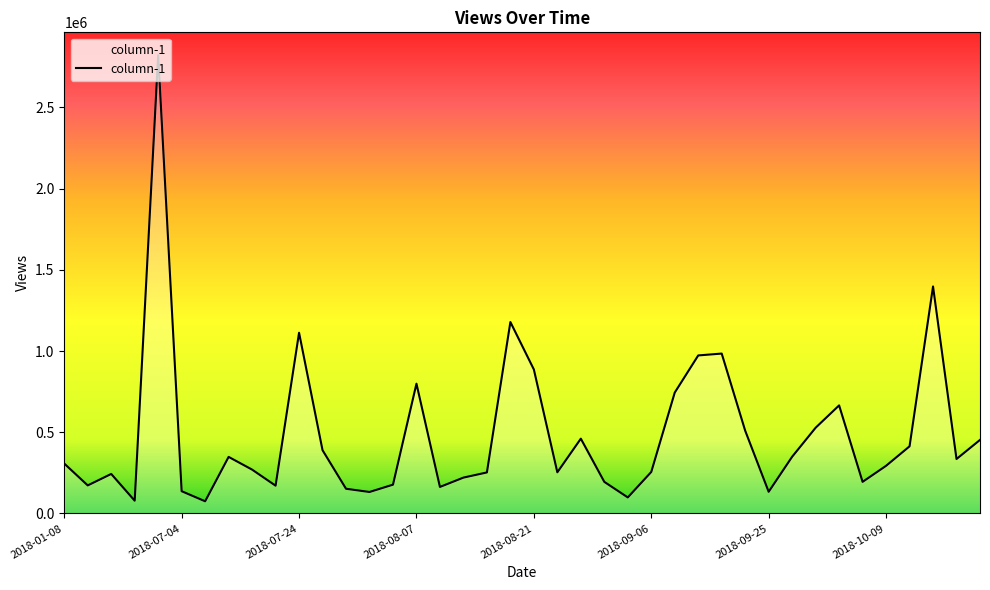

What is the maximum value shown in the chart?

2821226